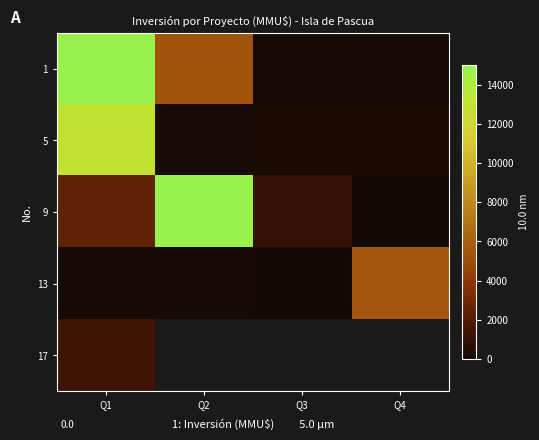

What is the spread (max minus min) of values at Q2?

14928.0